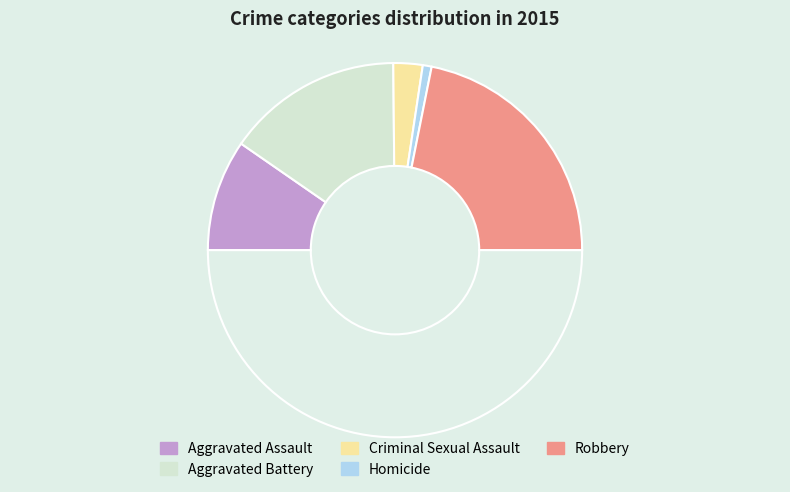

What is the smallest slice in the pie chart?

Homicide